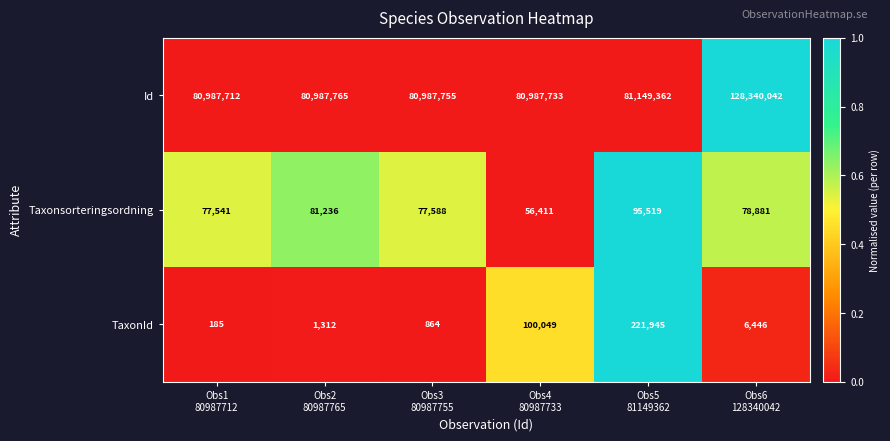

What is the maximum value shown in the chart?

128340042